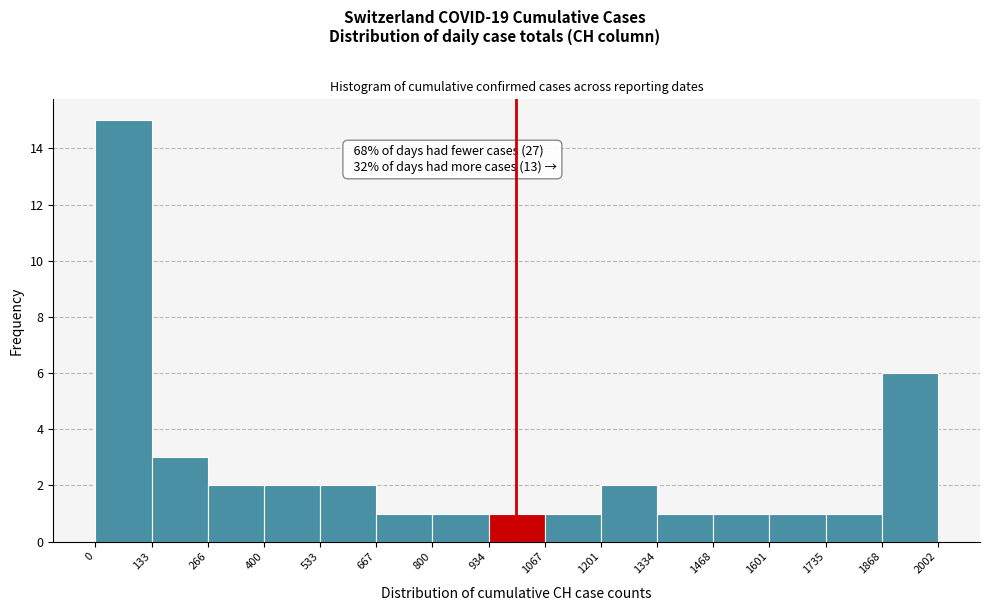

Which range on the x-axis has the tallest bar?

0 to 133